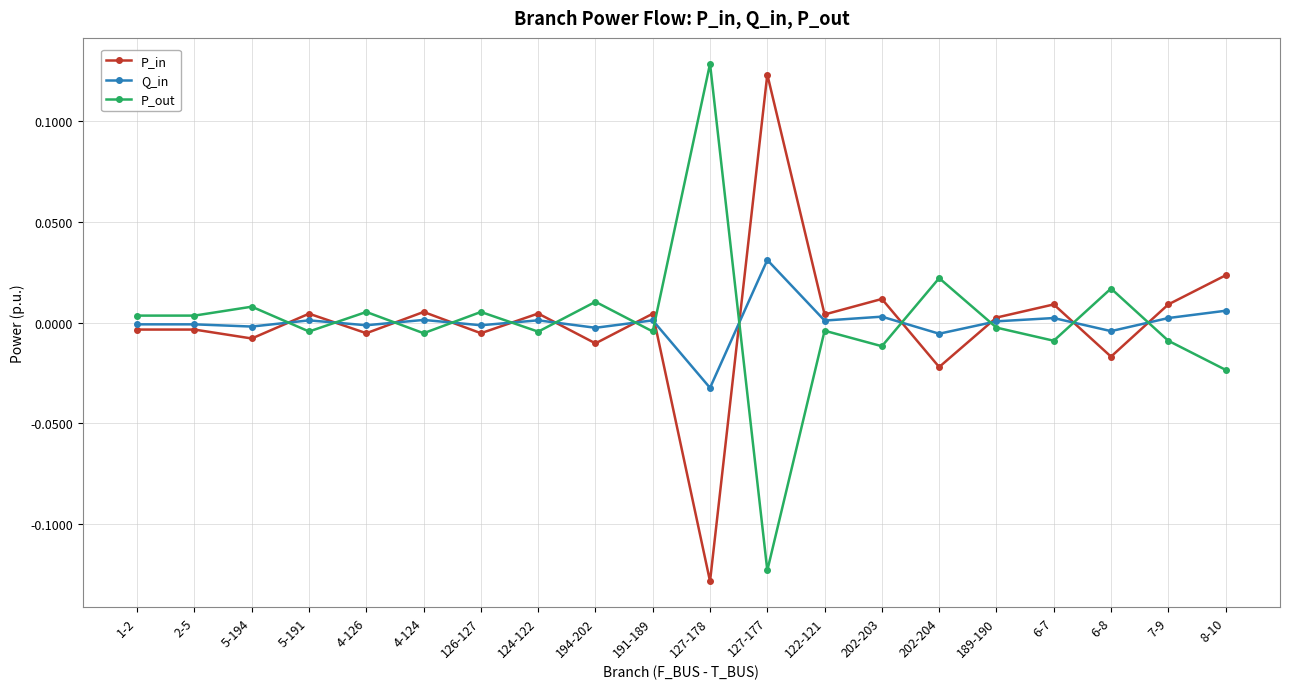

At 6-8, list the series in order from largest to smallest.

P_out, Q_in, P_in